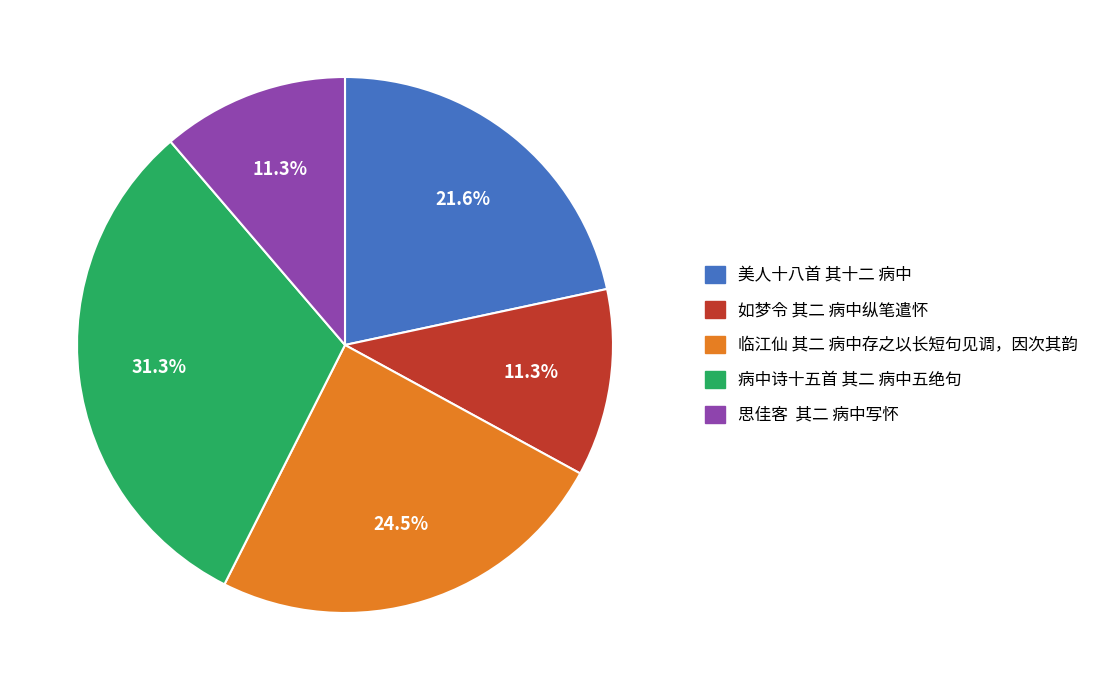

What is the ratio of the value at 思佳客 其二 病中写怀 to the value at 如梦令 其二 病中纵笔遣怀?

1.0